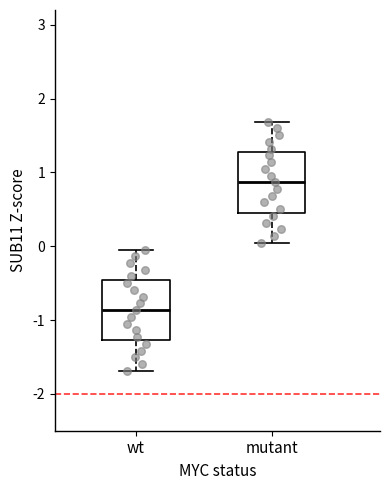

Reading left to right, transcribe this box plot: for each box, give where its median line is, the range the box spans, and where its two whiskers end, as read against the y-axis. The values are not printed on the chart, so give them approximately, as read against the axis.

wt: median -0.9, box -1.3 to -0.5, whiskers -1.7 to 0.0
mutant: median 0.9, box 0.5 to 1.3, whiskers 0.0 to 1.7